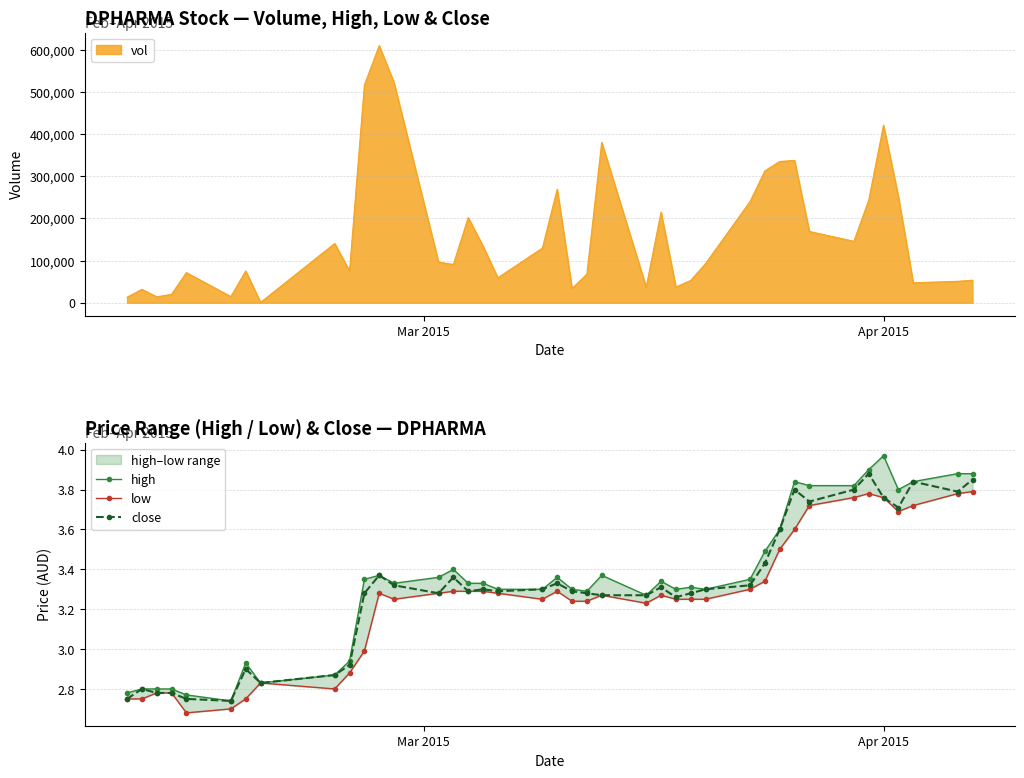

What is the difference between the maximum and minimum values in the low series?

1.1